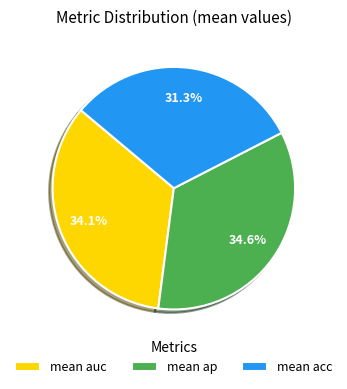

The mean ap slice represents 26% of the pie. True or false?

False